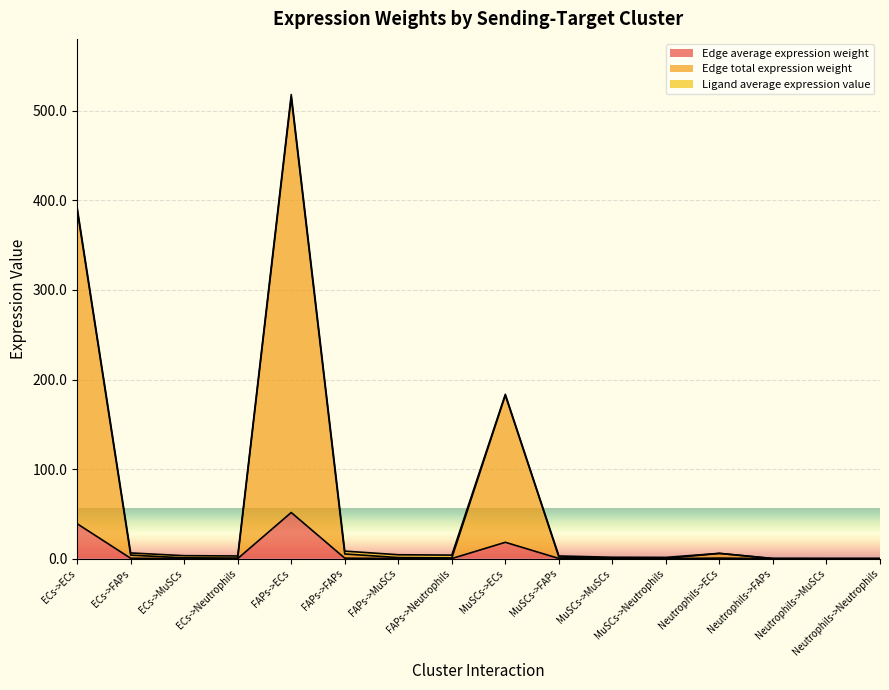

At which category is the sum across all series the highest?

FAPs->ECs